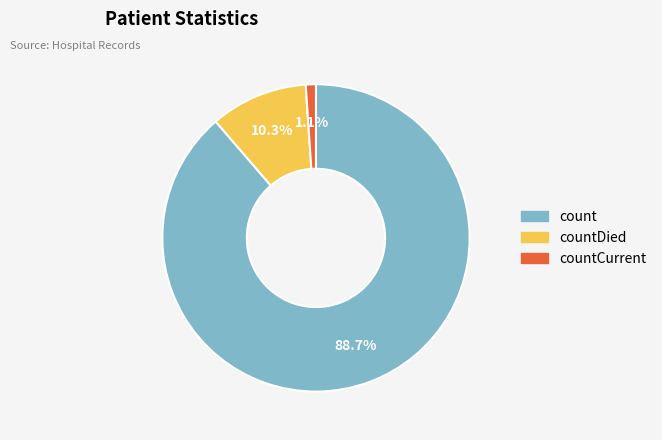

To the nearest percent, what is the difference between the largest and smallest slice percentages?

88%